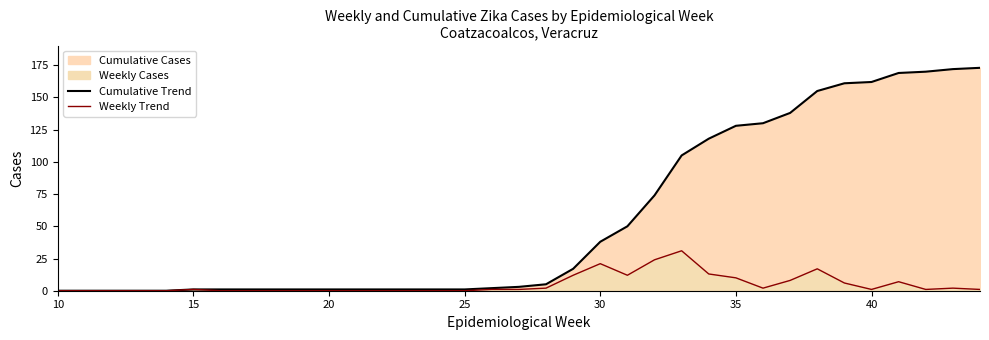

True or false: Cumulative Trend and Weekly Trend intersect in this chart.

False